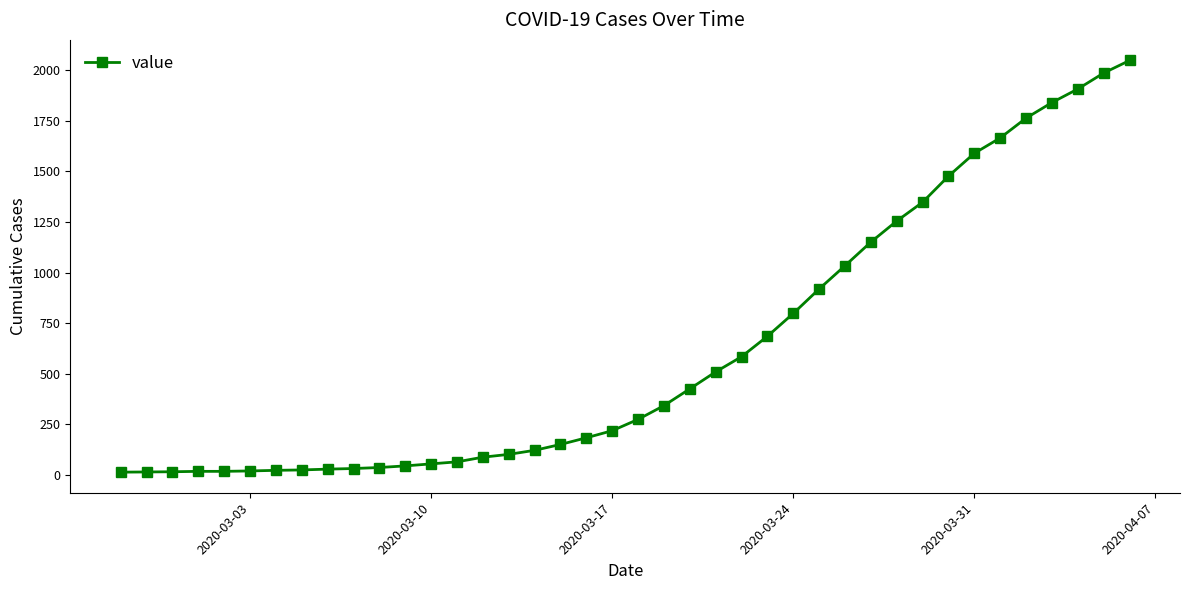

What is the difference between the second highest and minimum values?

1974